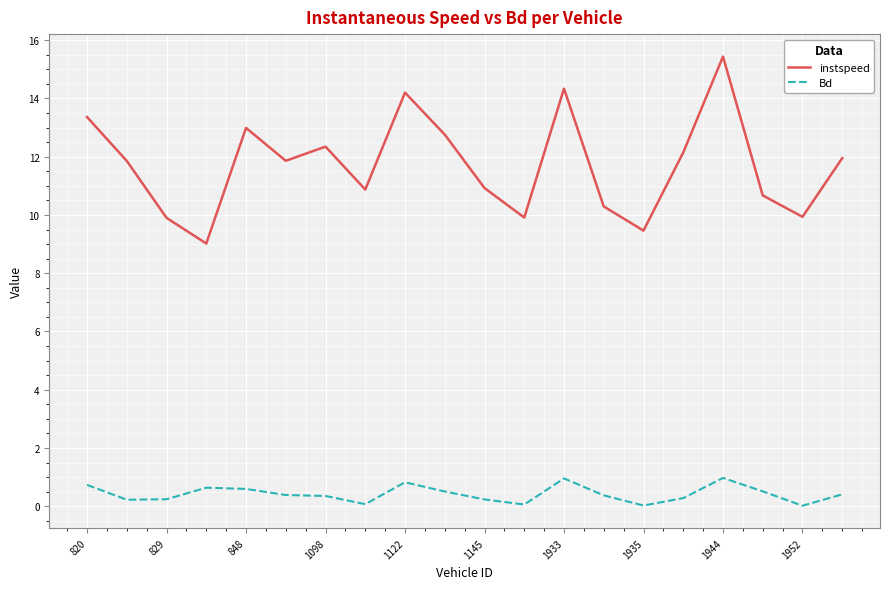

Which series has the widest spread of values?

instspeed